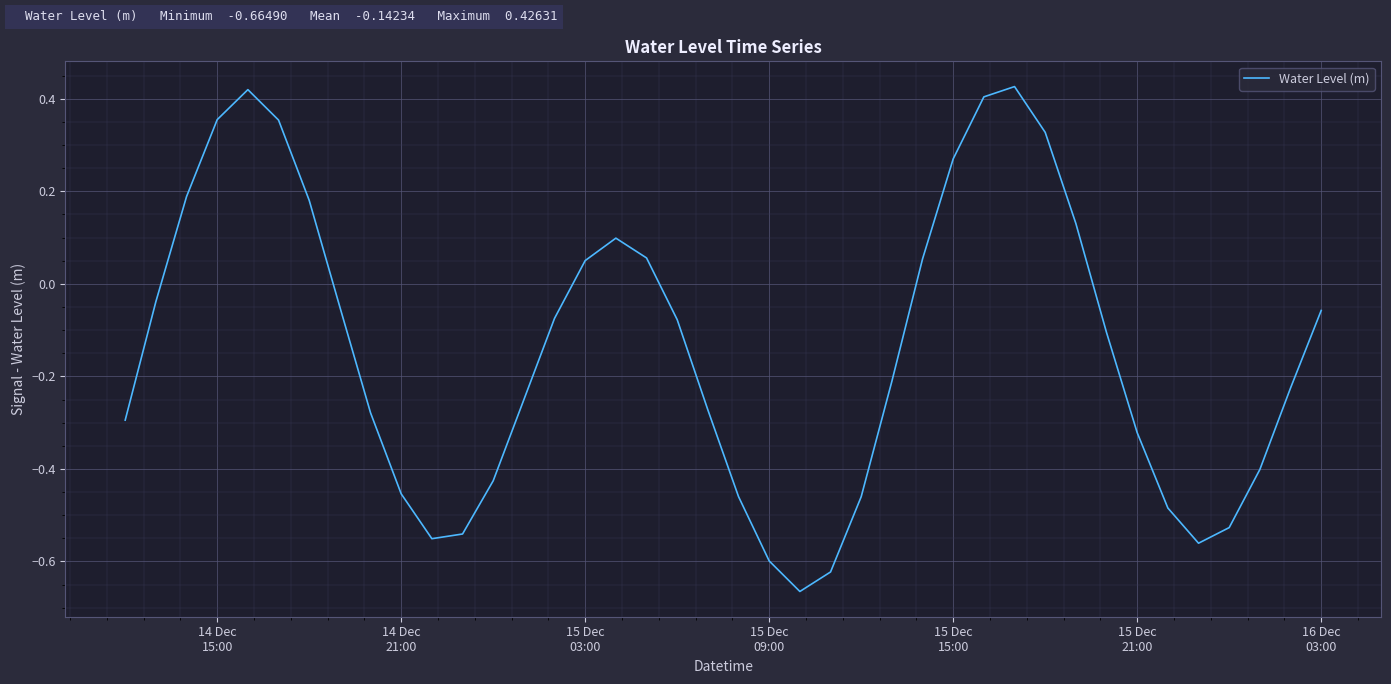

What is the difference between the maximum and minimum values?

1.1